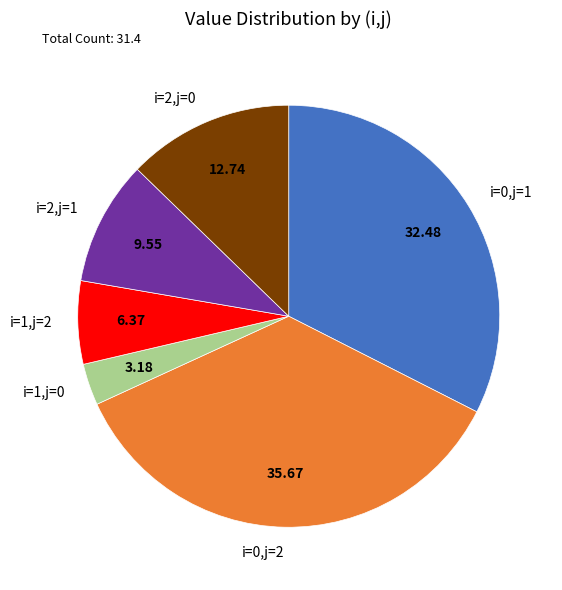

True or false: i=0,j=1 accounts for 32% of the total.

True